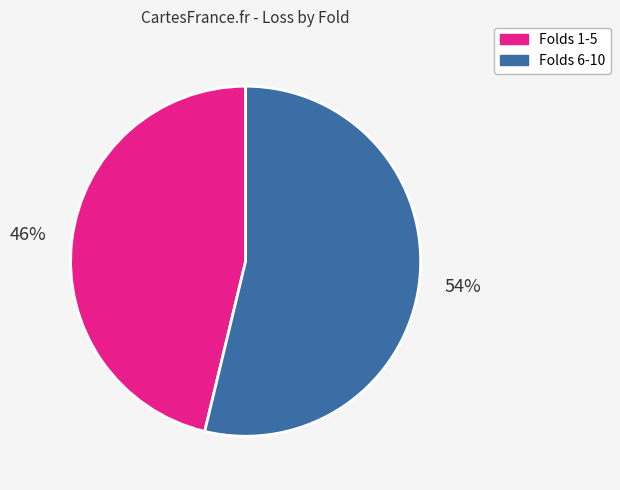

To the nearest percent, what is the average slice percentage?

50%